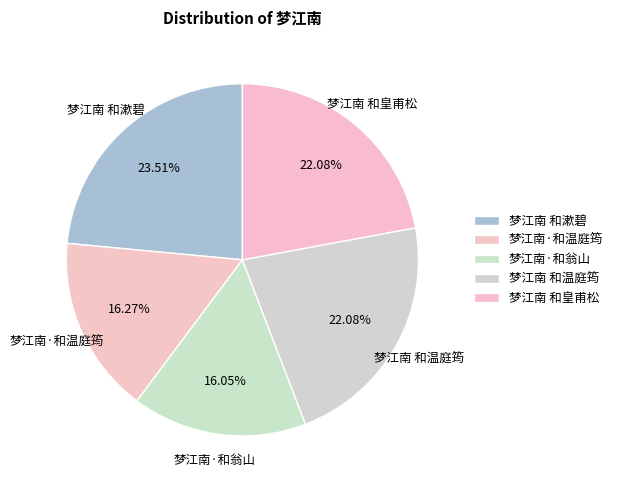

How much of the chart is everything except 梦江南 和皇甫松?

77.9%